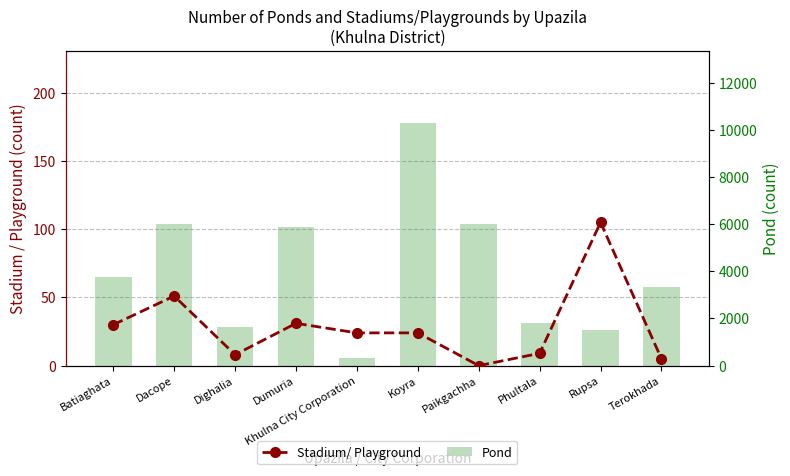

Which category has the lowest value across all series?

Paikgachha